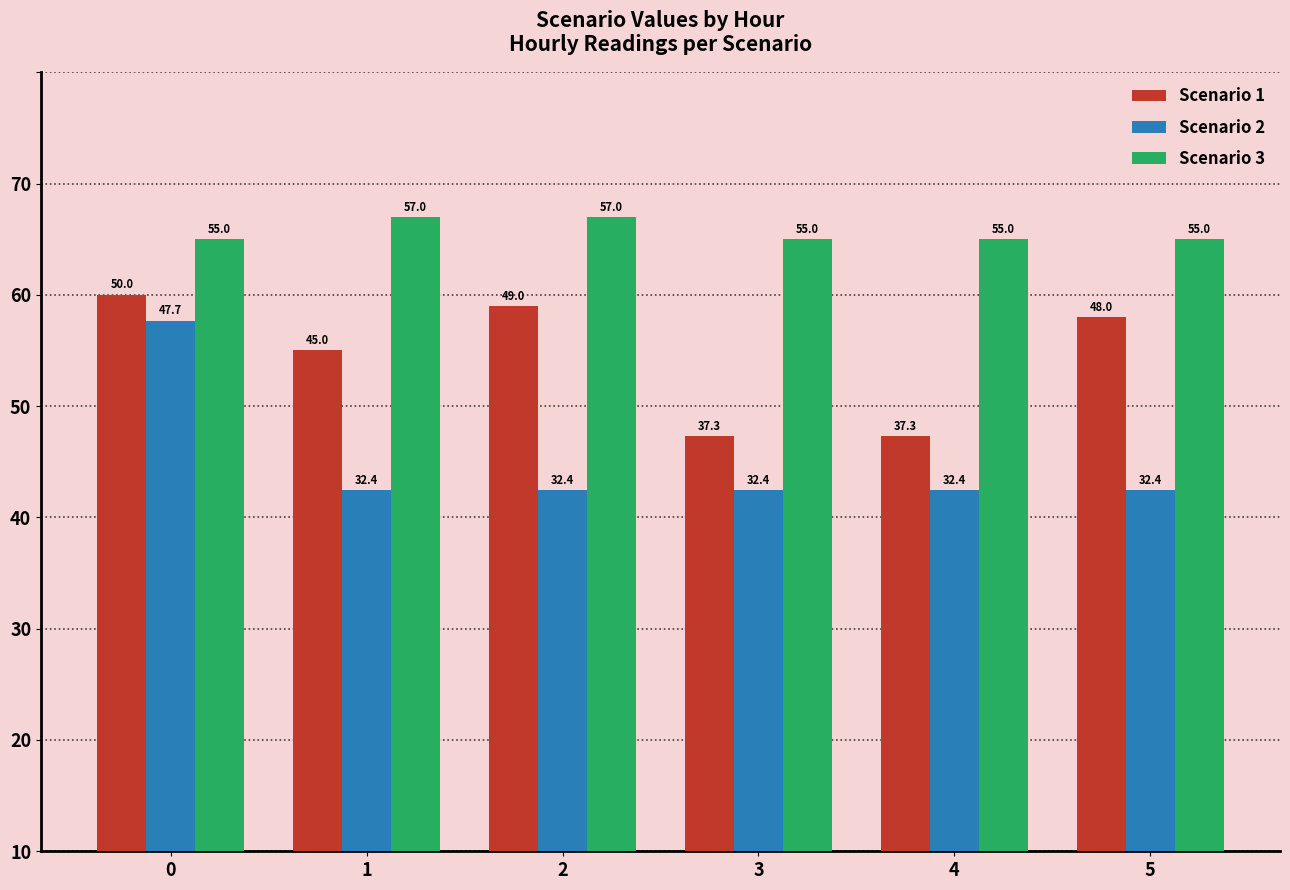

List the series in order of their overall mean, highest first.

Scenario 3, Scenario 1, Scenario 2